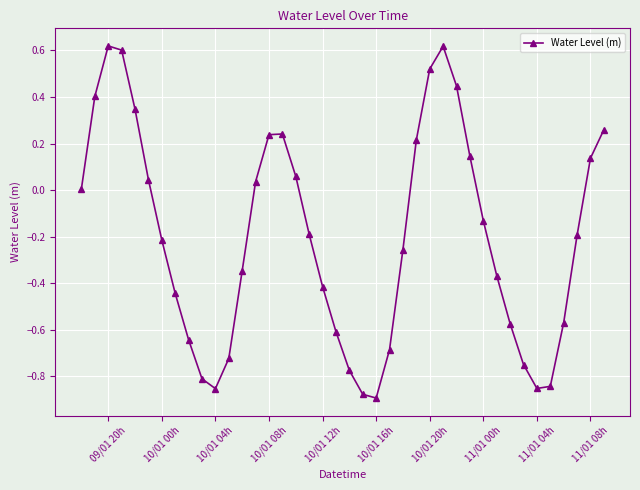

How many interior local valleys (lower than both neighbors) does the data have?

3